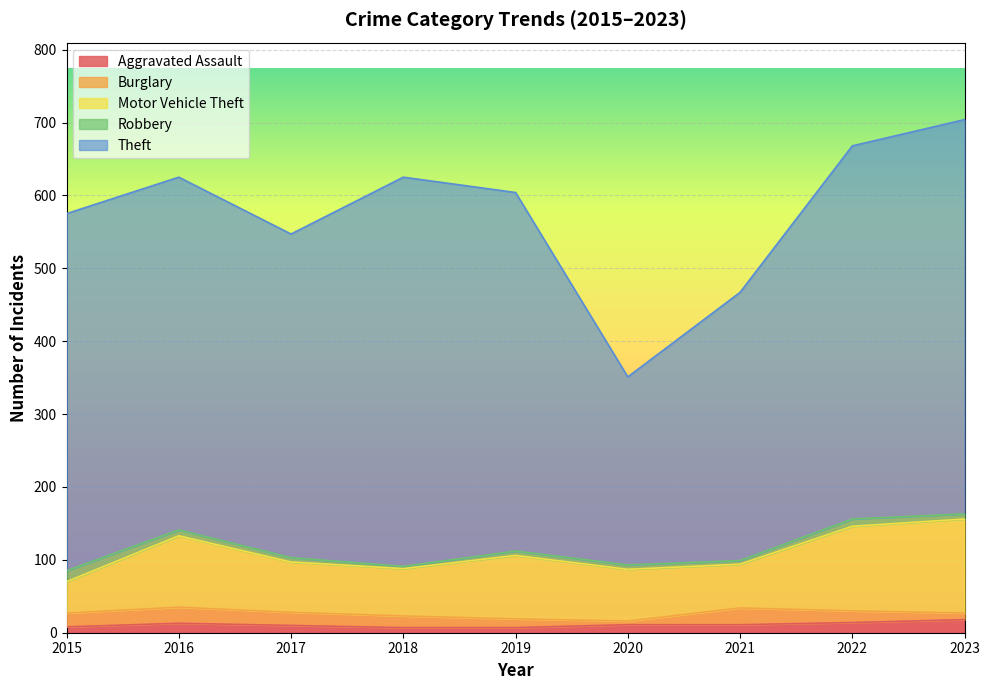

In Motor Vehicle Theft, how many points are lower than both neighbors (excluding endpoints)?

2